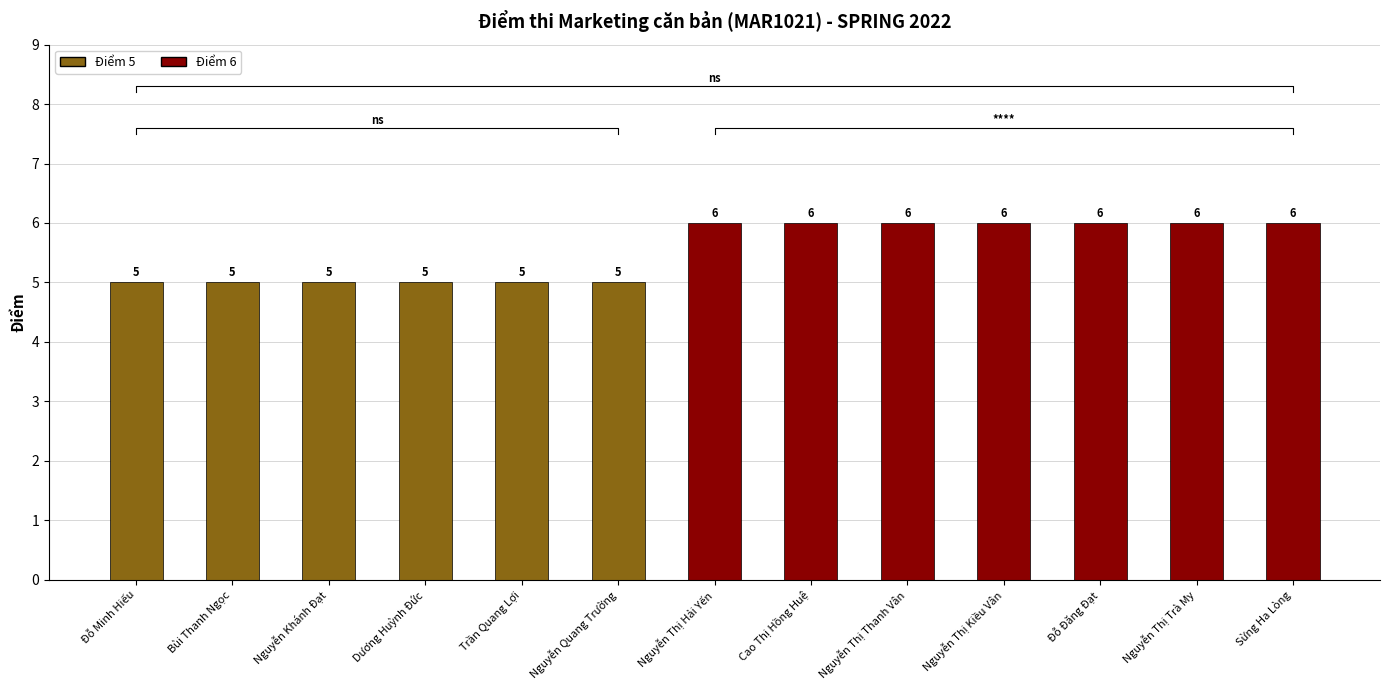

What is the approximate value at Nguyễn Thị Trà My?

6